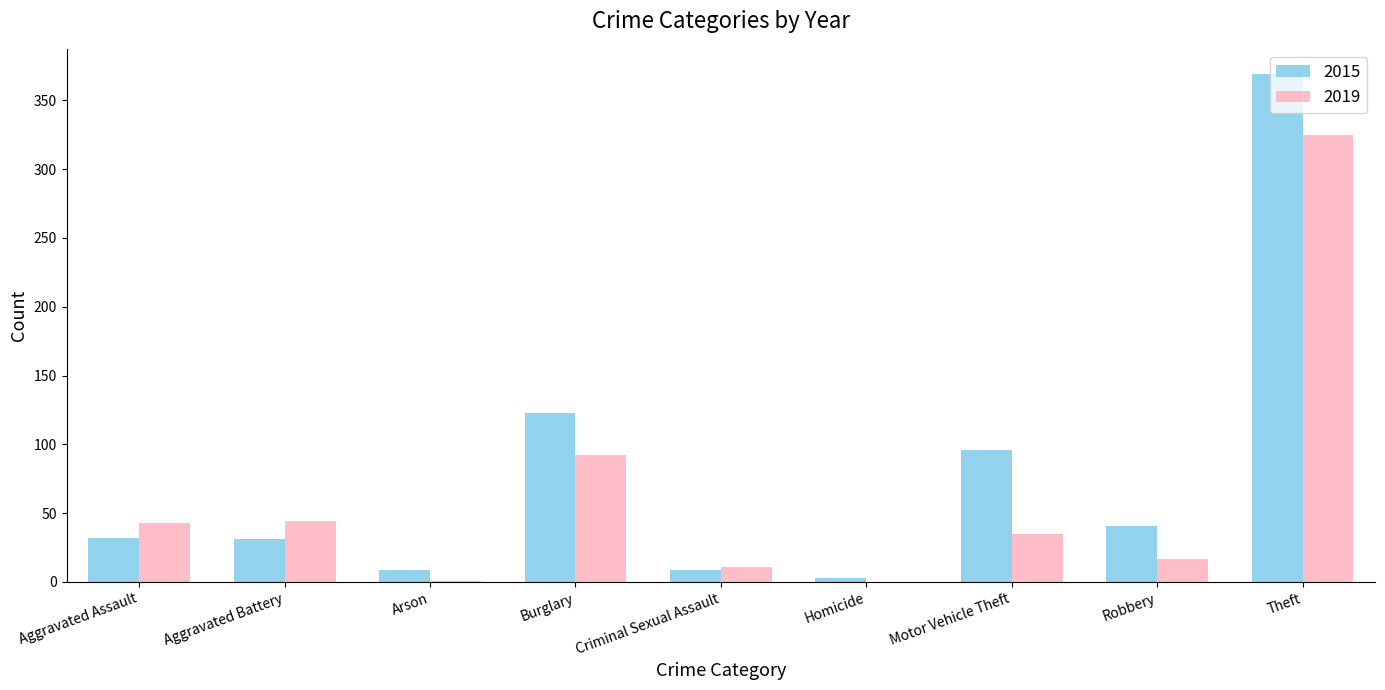

What is the total value across all series at Theft?

694